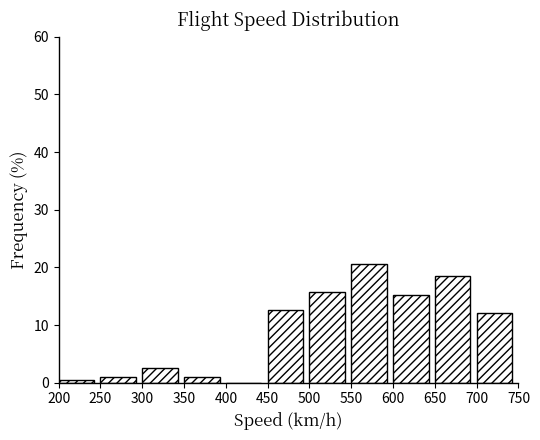

What is the height of the bar covering 550 to 600 on the x-axis? The values are not printed on the chart, so give them approximately, as read against the axis.

21